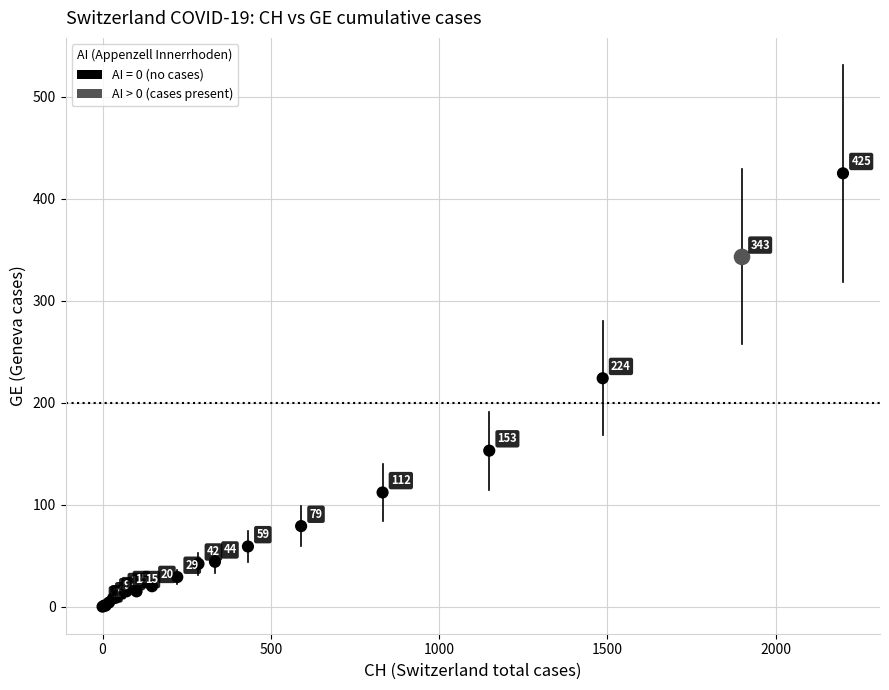

What Y value in the scatter plot is closest to 212?

224